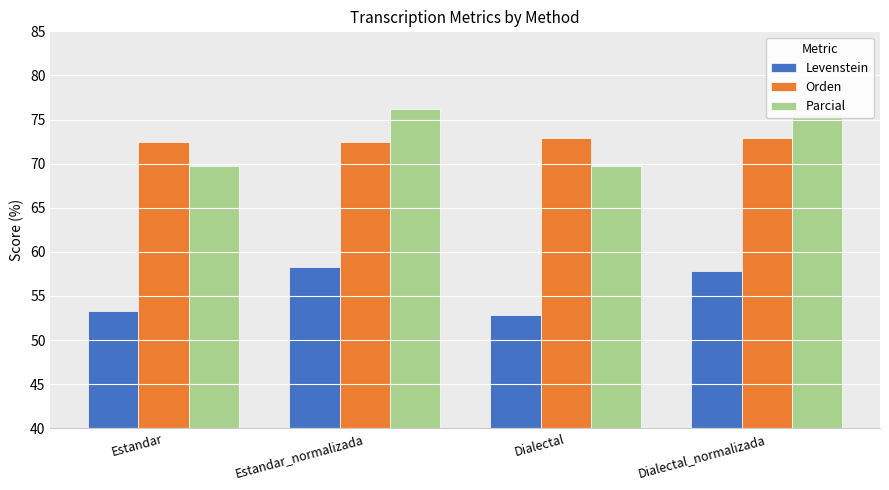

What are all the series names shown in the legend?

Levenstein, Orden, Parcial